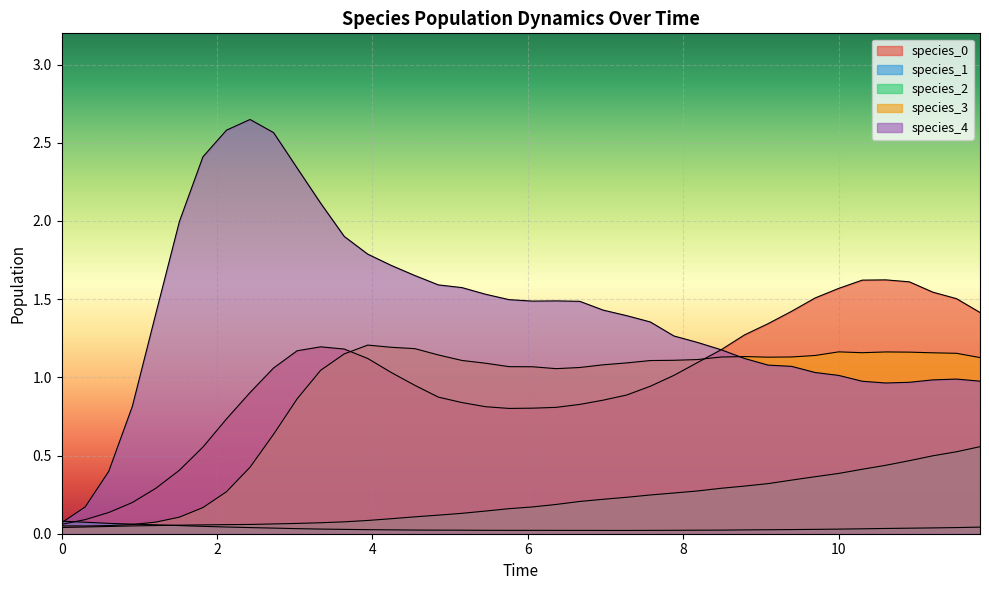

What are all the series names shown in the legend?

species_0, species_1, species_2, species_3, species_4